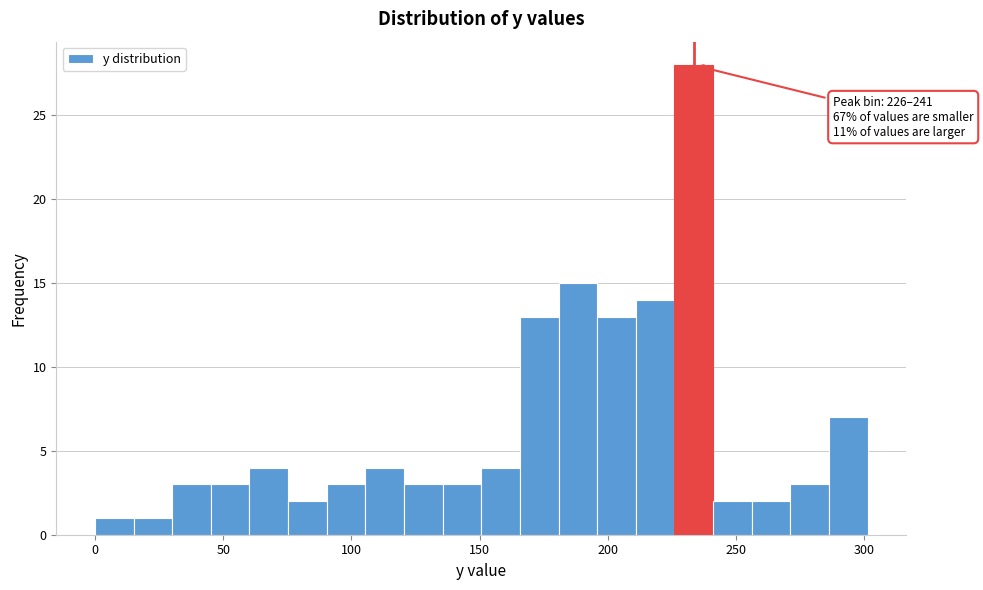

Around what value on the x-axis is the tallest bar? Give the approximate position of its centre, as read against the axis.

235